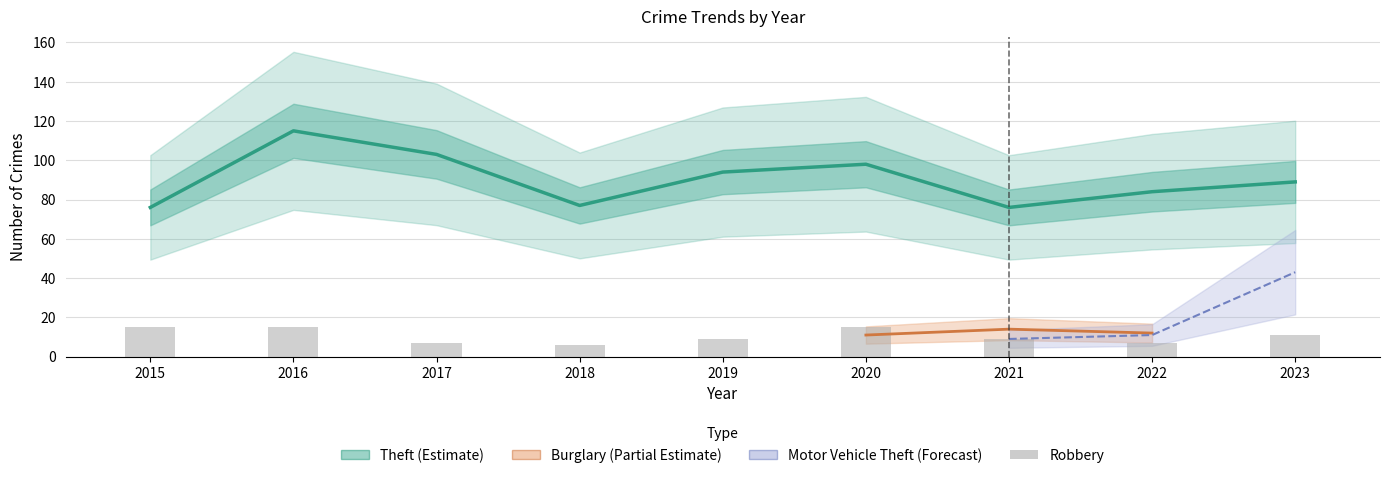

Is it true that Burglary equals 18 at 2022?

False